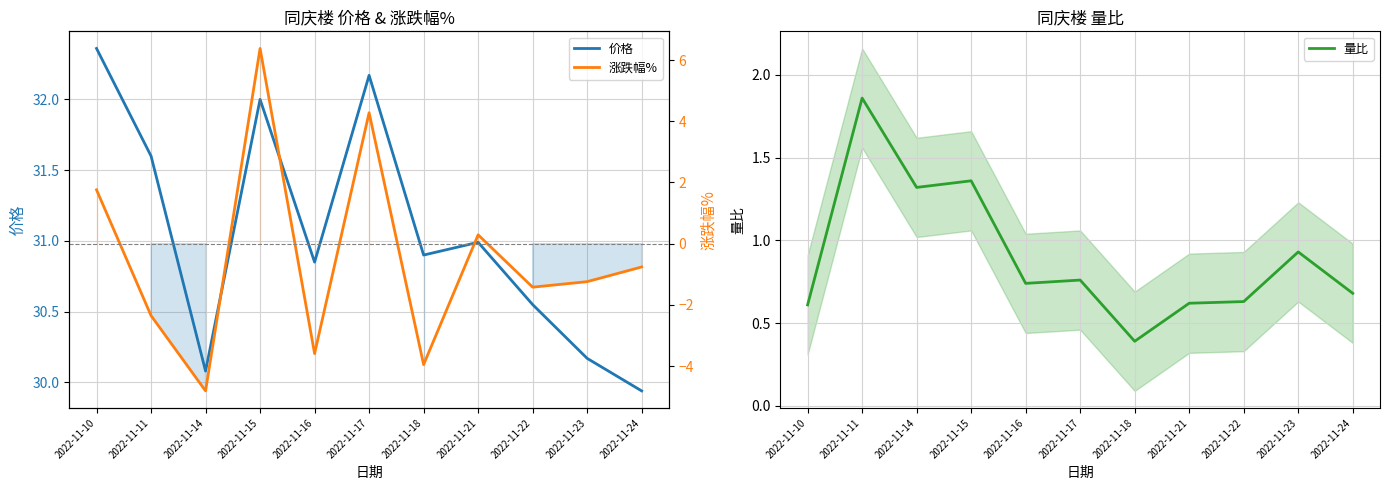

Between 2022-11-17 and 2022-11-22, which series saw the biggest shift?

涨跌幅%